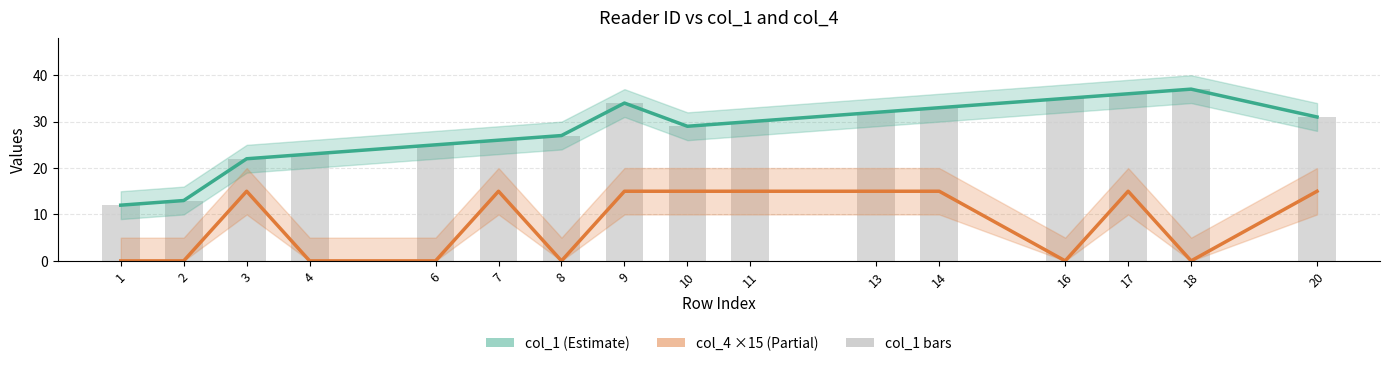

Which label corresponds to the largest value in the chart?

18